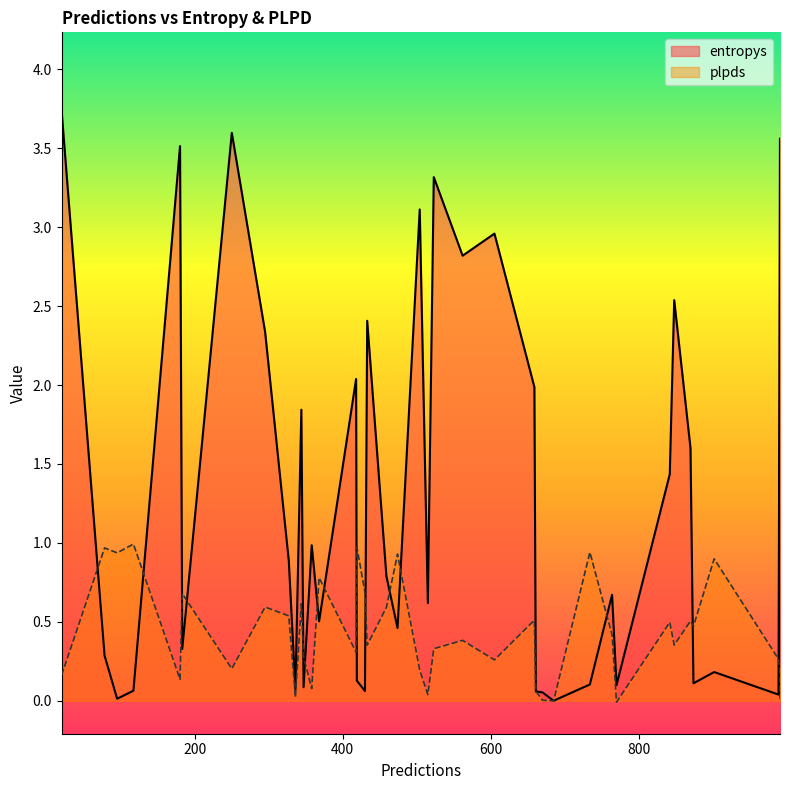

The plpds series shows 0.2 at 523. True or false?

False